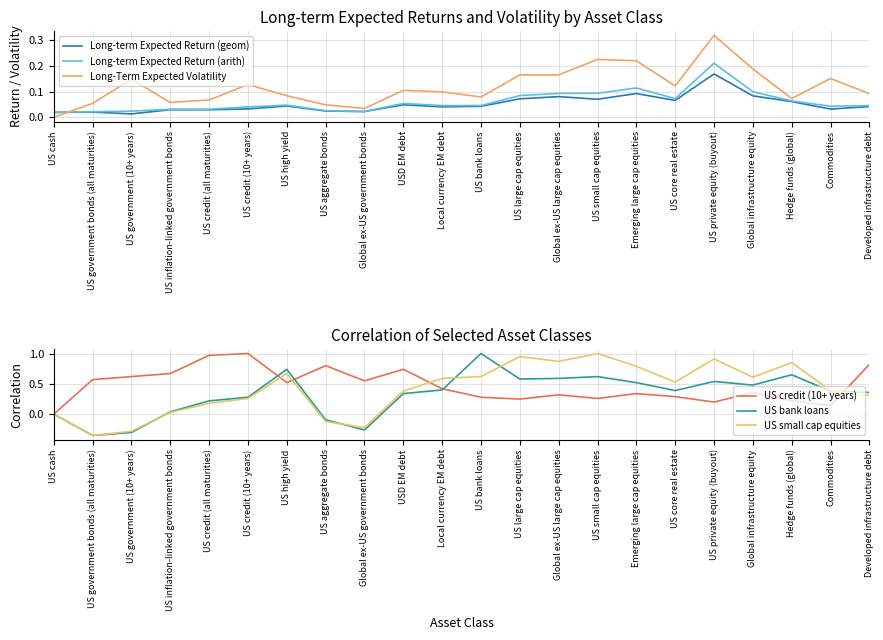

At which category does US bank loans reach its first local valley?

US government bonds (all maturities)